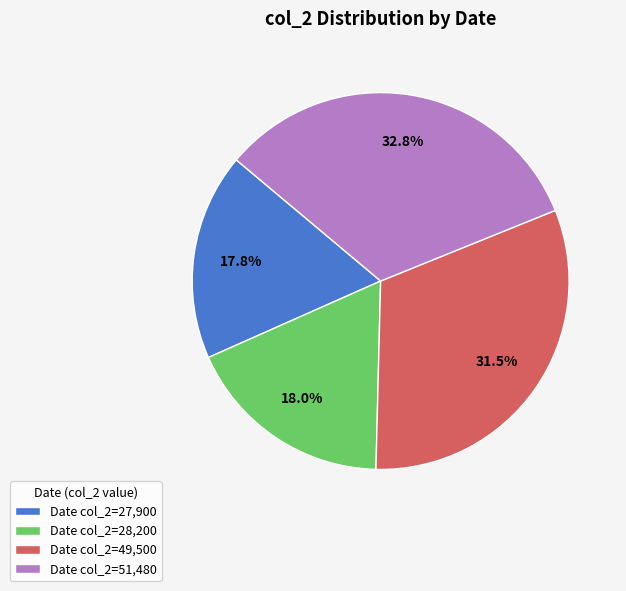

Which slice is the largest?

Date col_2=51,480